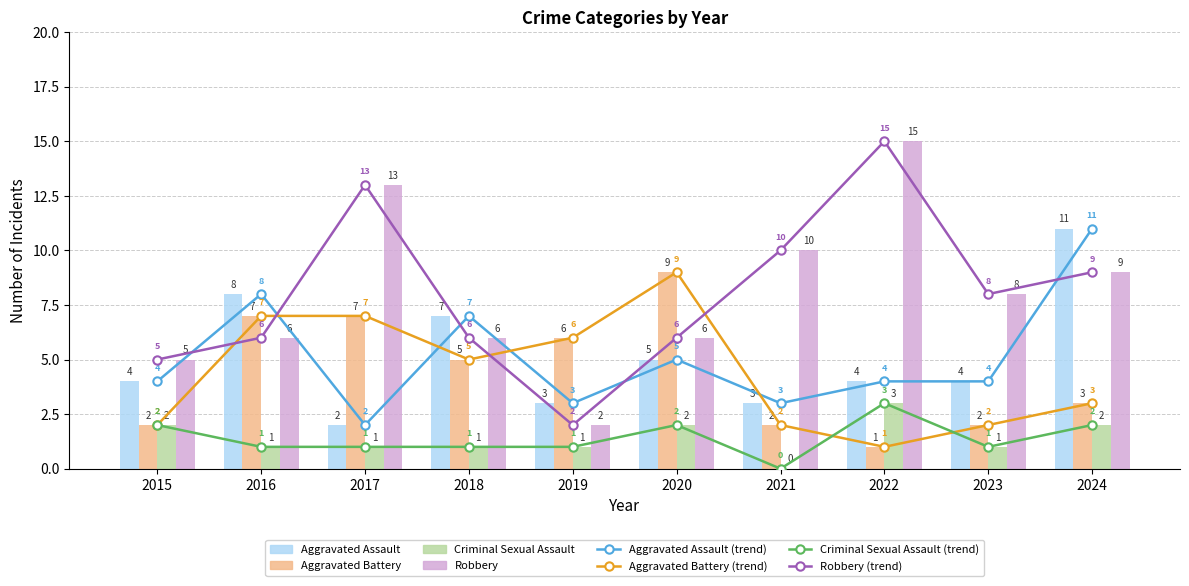

Reading left to right, what are all the values shown in this chart?

Aggravated Assault: 2015=4	2016=8	2017=2	2018=7	2019=3	2020=5	2021=3	2022=4	2023=4	2024=11
Aggravated Battery: 2015=2	2016=7	2017=7	2018=5	2019=6	2020=9	2021=2	2022=1	2023=2	2024=3
Criminal Sexual Assault: 2015=2	2016=1	2017=1	2018=1	2019=1	2020=2	2021=0	2022=3	2023=1	2024=2
Robbery: 2015=5	2016=6	2017=13	2018=6	2019=2	2020=6	2021=10	2022=15	2023=8	2024=9